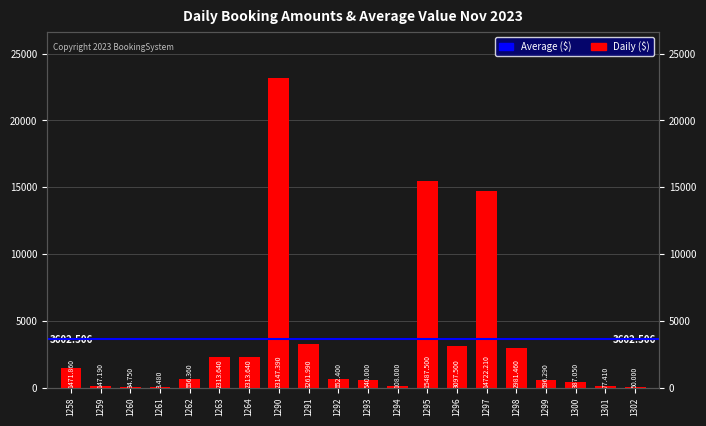

Reading left to right, what are all the values shown in this chart?

1471.9	147.2	34.8	3.5	656.4	2313.6	2313.6	23147.4	3262.0	652.4	540.0	108.0	15487.5	3097.5	14722.2	2981.5	596.3	387.1	77.4	50.0